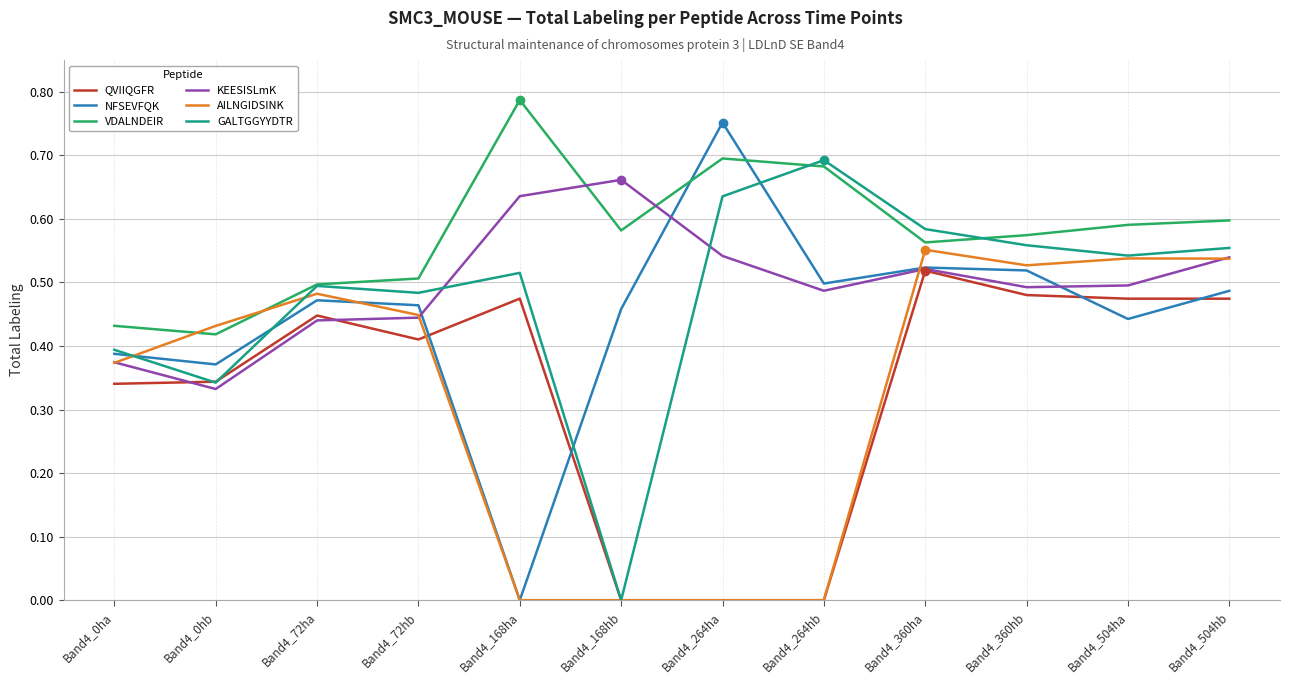

How many intersections are there between VDALNDEIR and AILNGIDSINK?

2